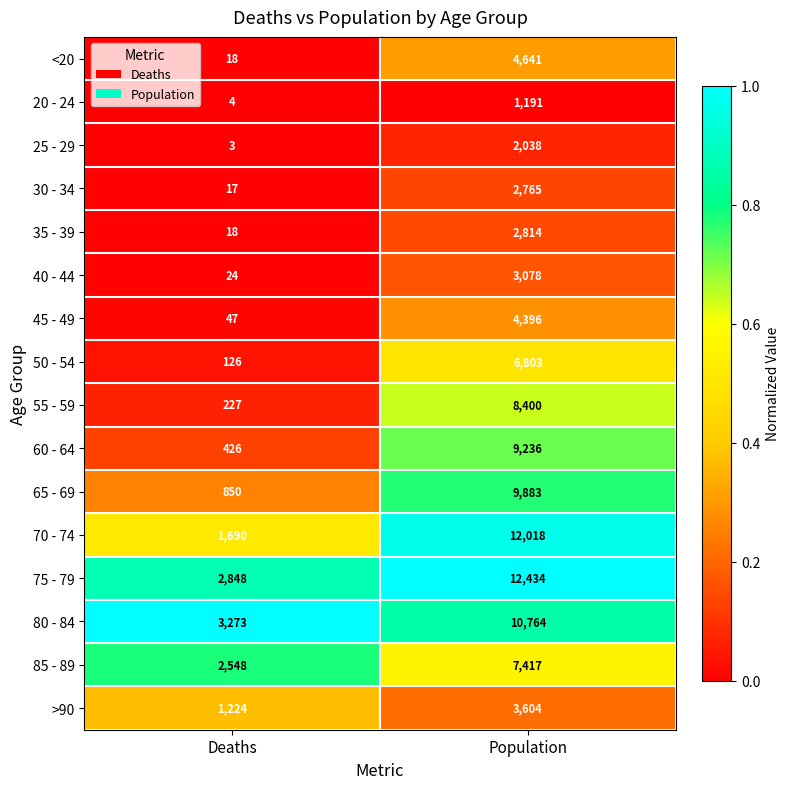

The value of 60 - 64 at Population is 4520. True or false?

False